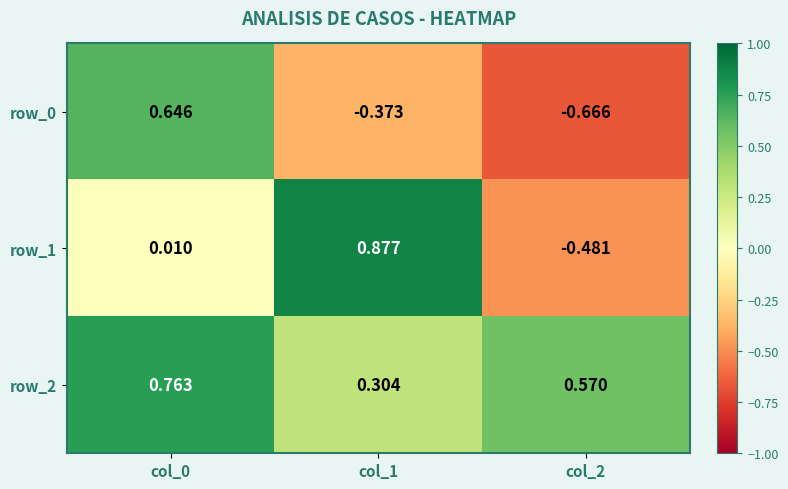

How many values in the row_1 series exceed 0?

2